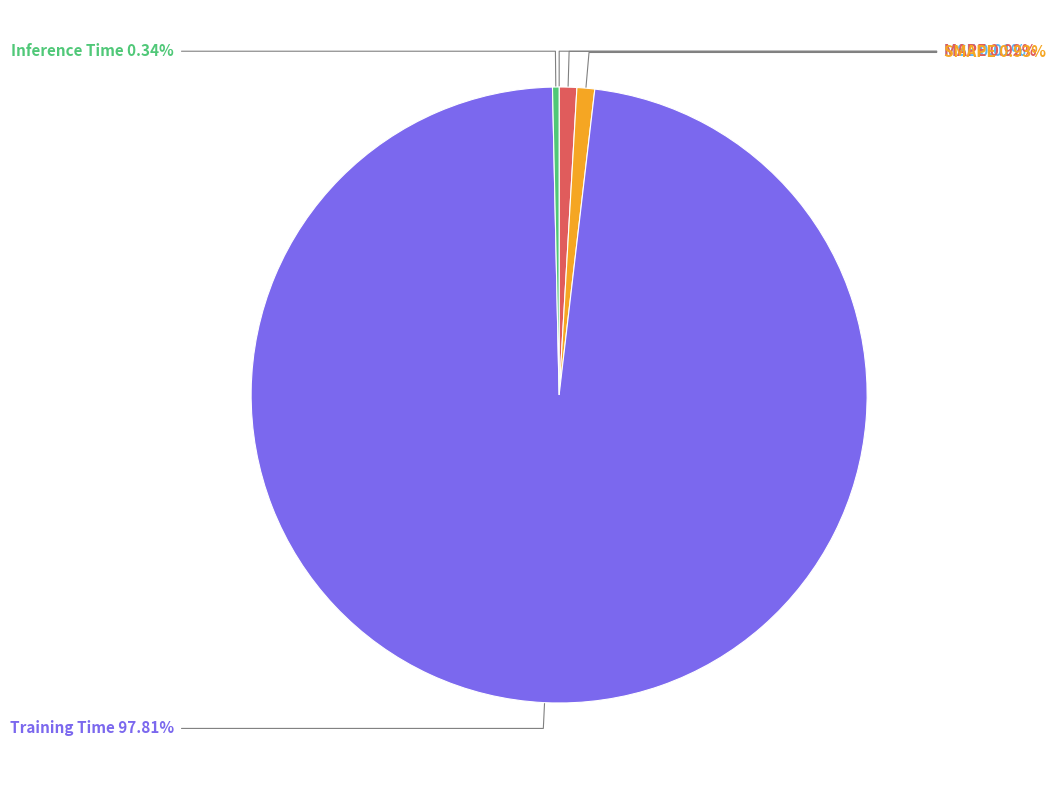

Which slice is the largest?

Training Time